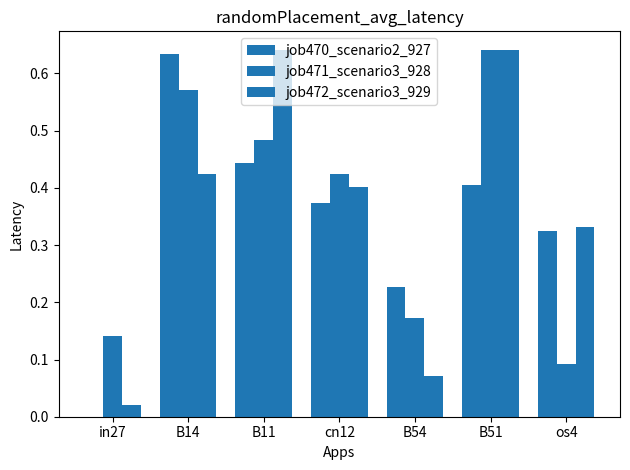

Does the chart contain stacked bars?

No